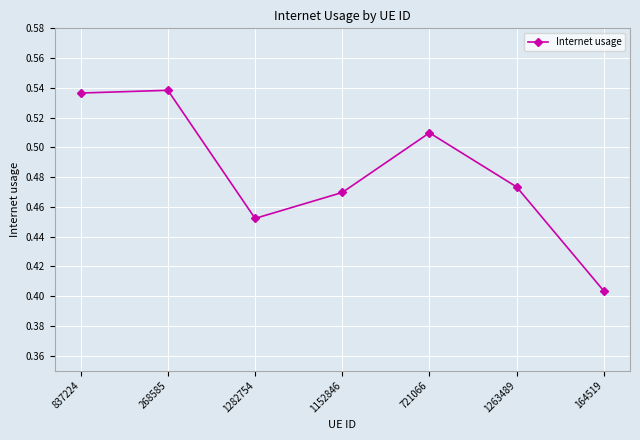

Which category has the lowest value across all series?

164519